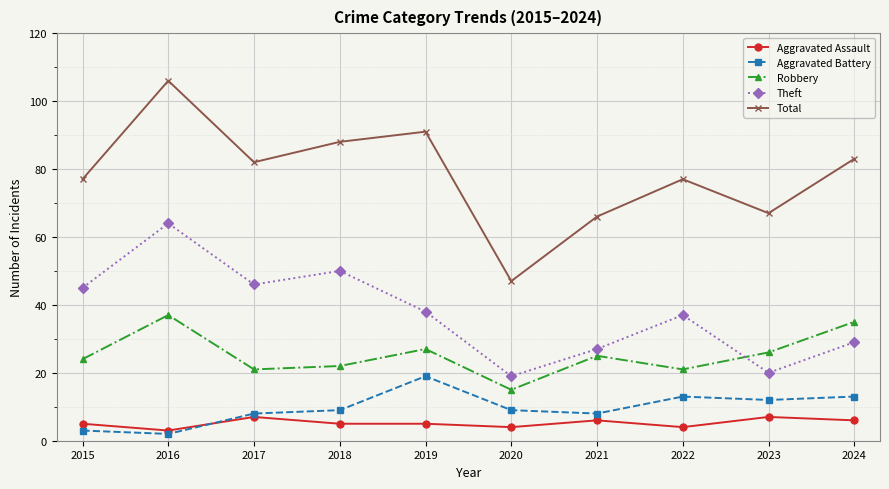

Reading right to left, transcribe all the data shown in this chart.

Aggravated Assault: 2024=6	2023=7	2022=4	2021=6	2020=4	2019=5	2018=5	2017=7	2016=3	2015=5
Aggravated Battery: 2024=13	2023=12	2022=13	2021=8	2020=9	2019=19	2018=9	2017=8	2016=2	2015=3
Robbery: 2024=35	2023=26	2022=21	2021=25	2020=15	2019=27	2018=22	2017=21	2016=37	2015=24
Theft: 2024=29	2023=20	2022=37	2021=27	2020=19	2019=38	2018=50	2017=46	2016=64	2015=45
Total: 2024=83	2023=67	2022=77	2021=66	2020=47	2019=91	2018=88	2017=82	2016=106	2015=77